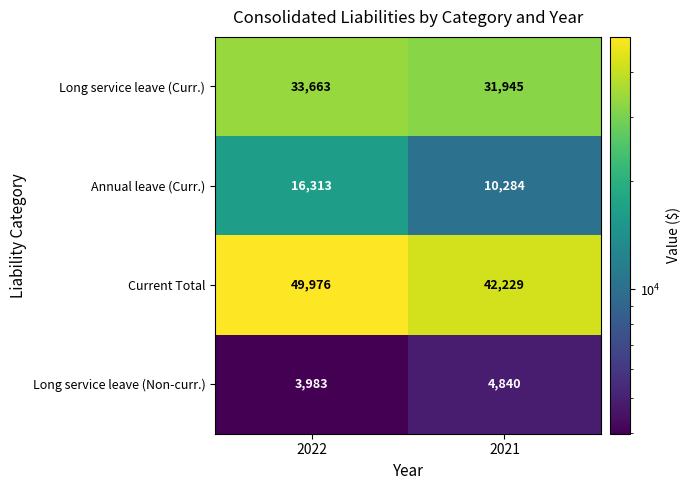

What is the average value of the Long service leave (Curr.) series?

32804